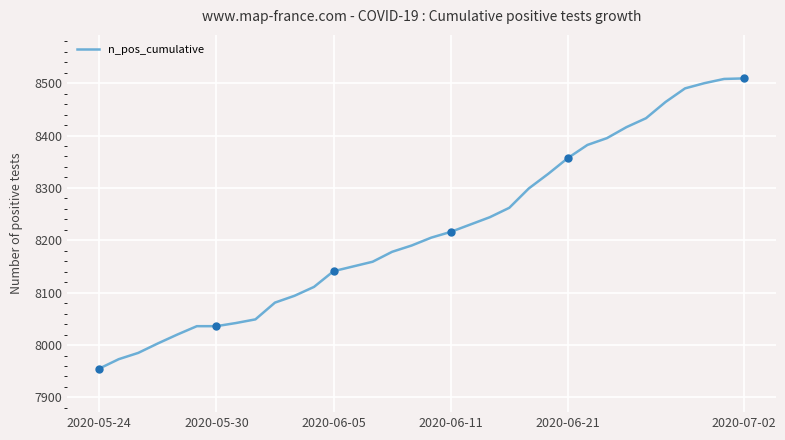

Is it true that n_pos_cumulative equals 11855 at 2020-05-24?

False